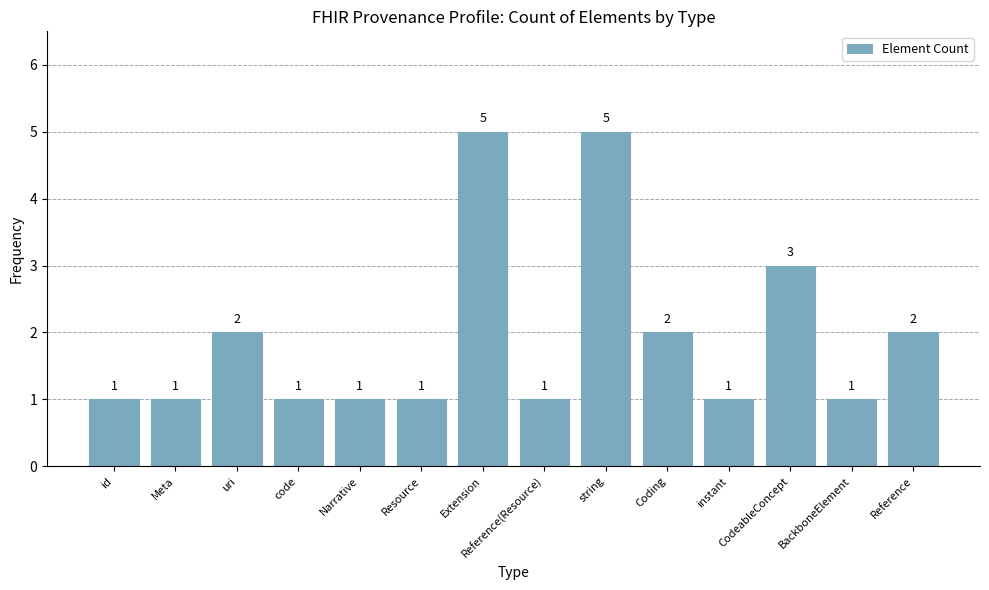

What is the greatest value displayed?

5